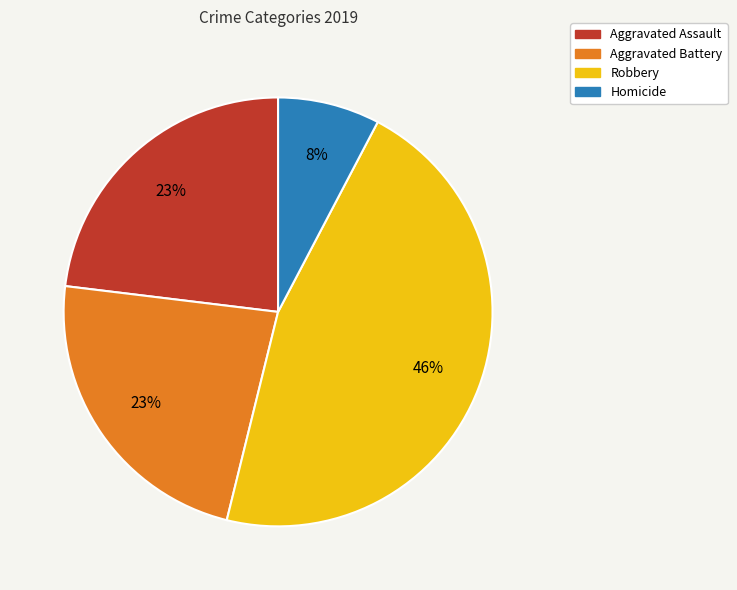

Is Aggravated Battery the majority of the pie?

No